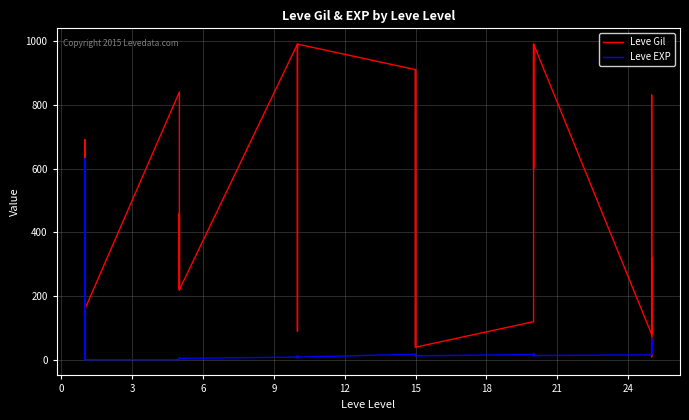

What is the difference between the maximum and second lowest values in the Leve EXP series?

629